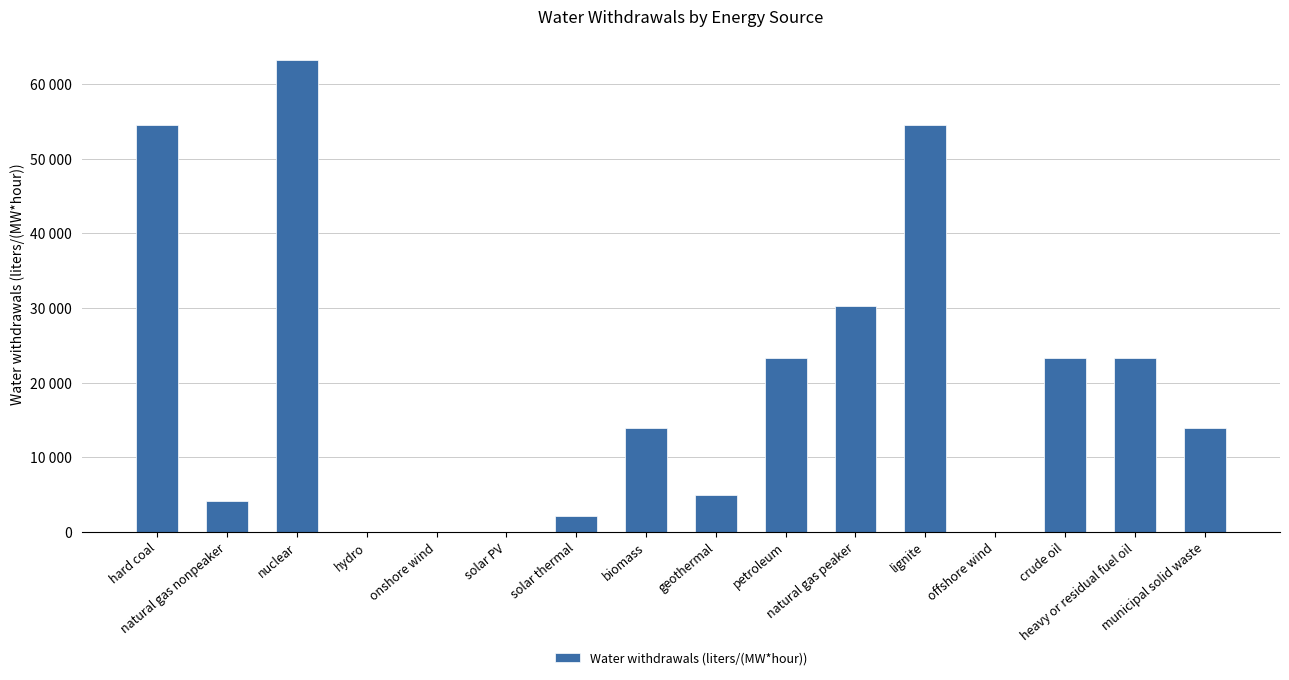

Are the bars horizontal?

No